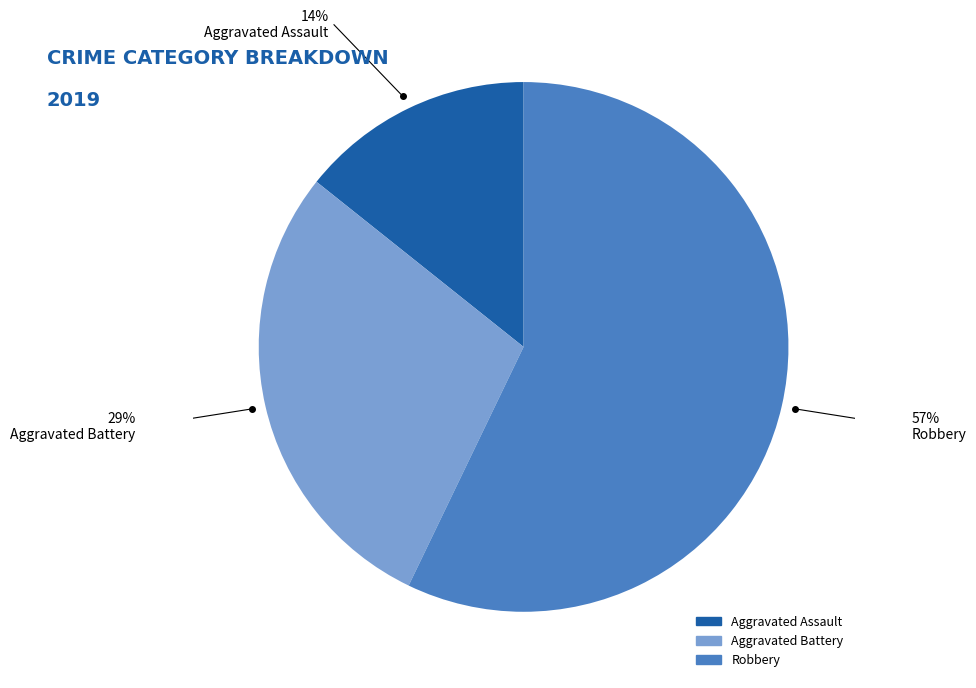

Between Aggravated Battery and Robbery, which is larger?

Robbery